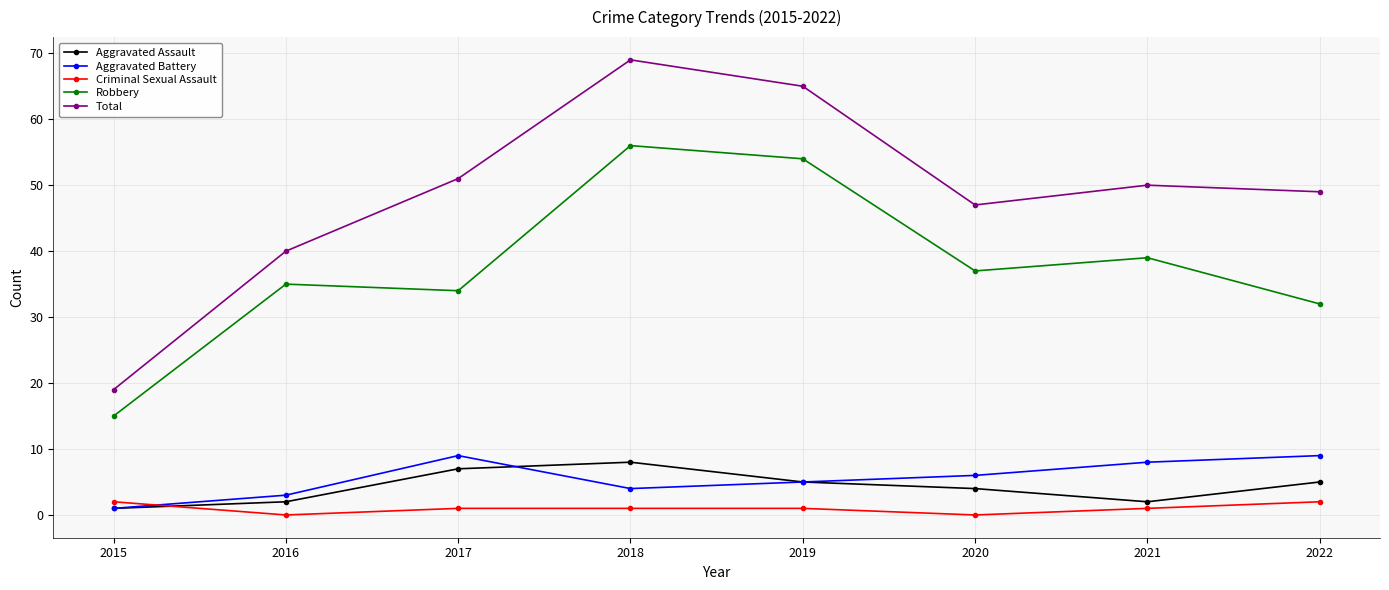

What is the maximum value shown in the chart?

69